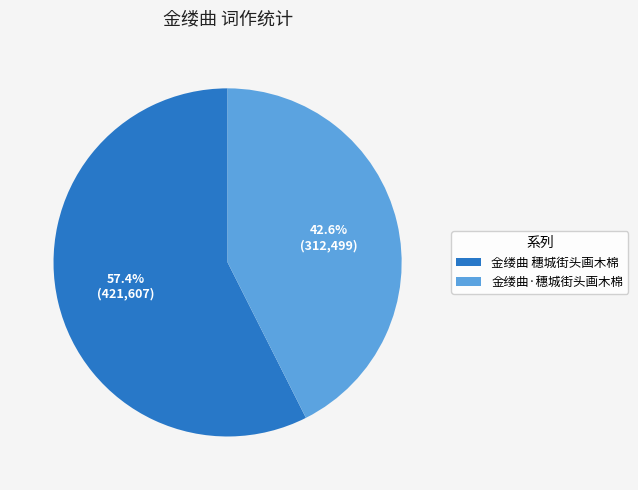

What is the smallest slice in the pie chart?

金缕曲·穗城街头画木棉